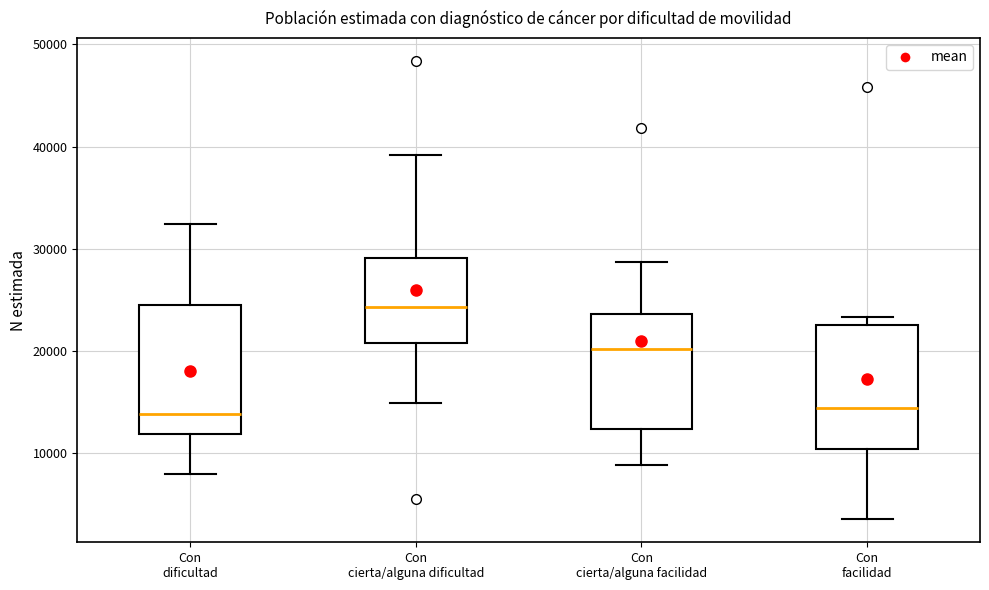

Where is the lower edge of the box for Con cierta/alguna dificultad on the y-axis? The values are not printed on the chart, so give them approximately, as read against the axis.

21000